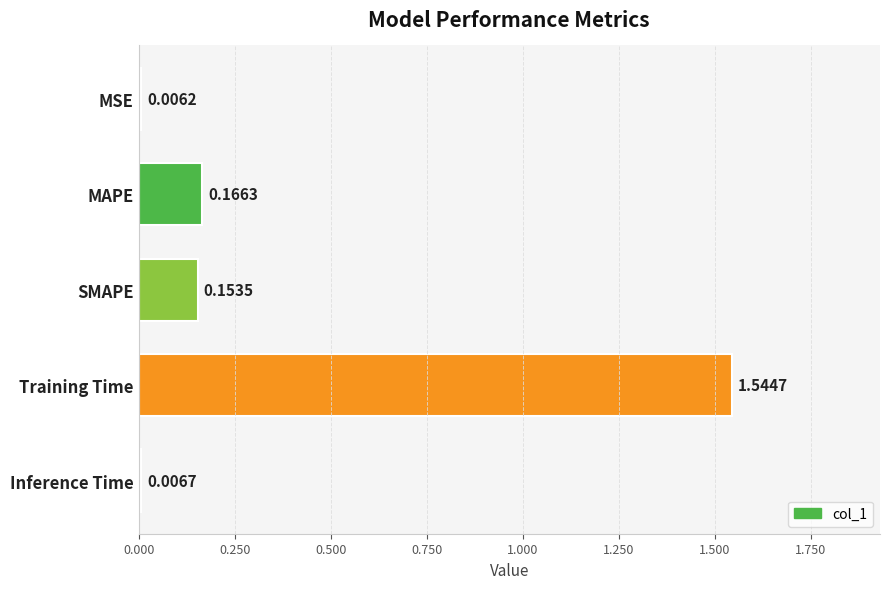

List the labels in order of value, smallest first.

MSE, Inference Time, SMAPE, MAPE, Training Time